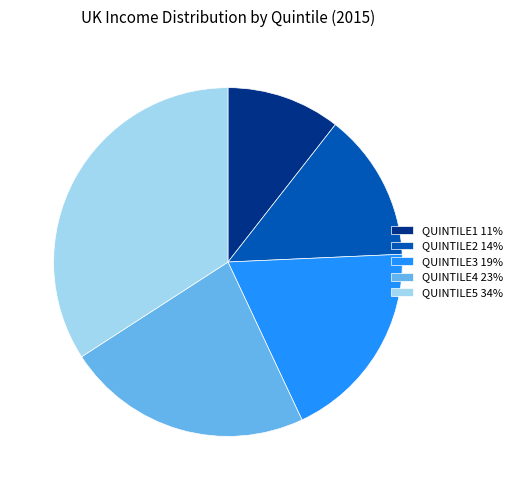

True or false: QUINTILE4 accounts for 18% of the total.

False